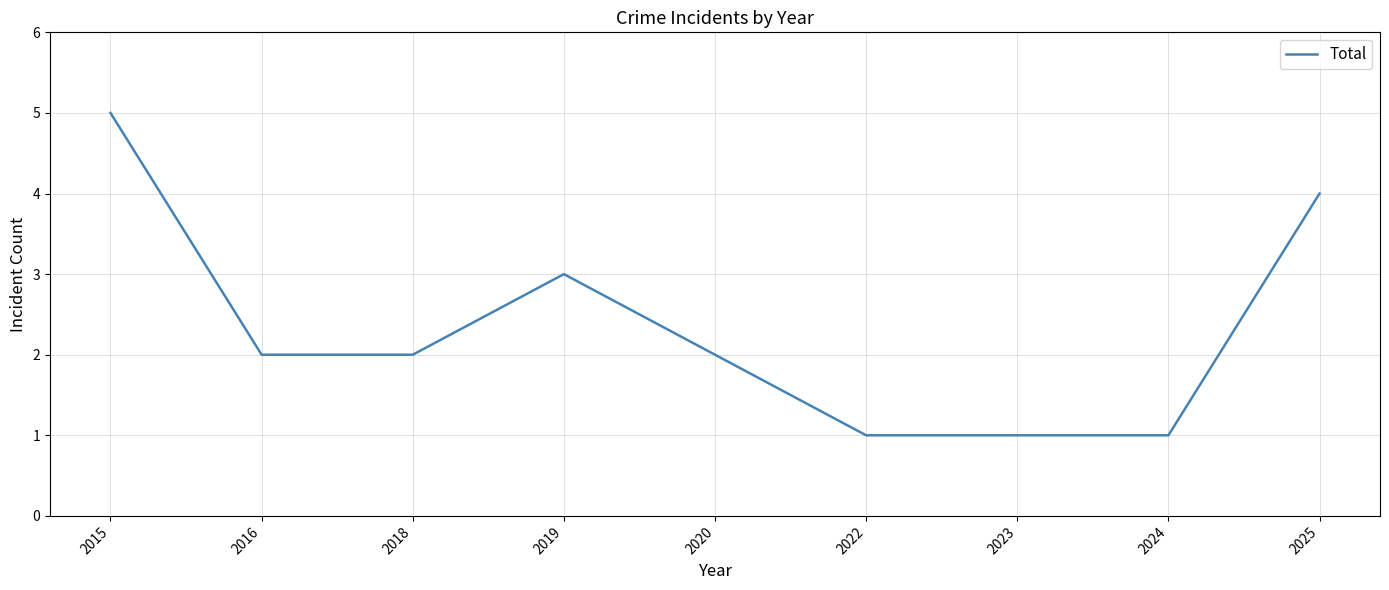

What is the average value?

2